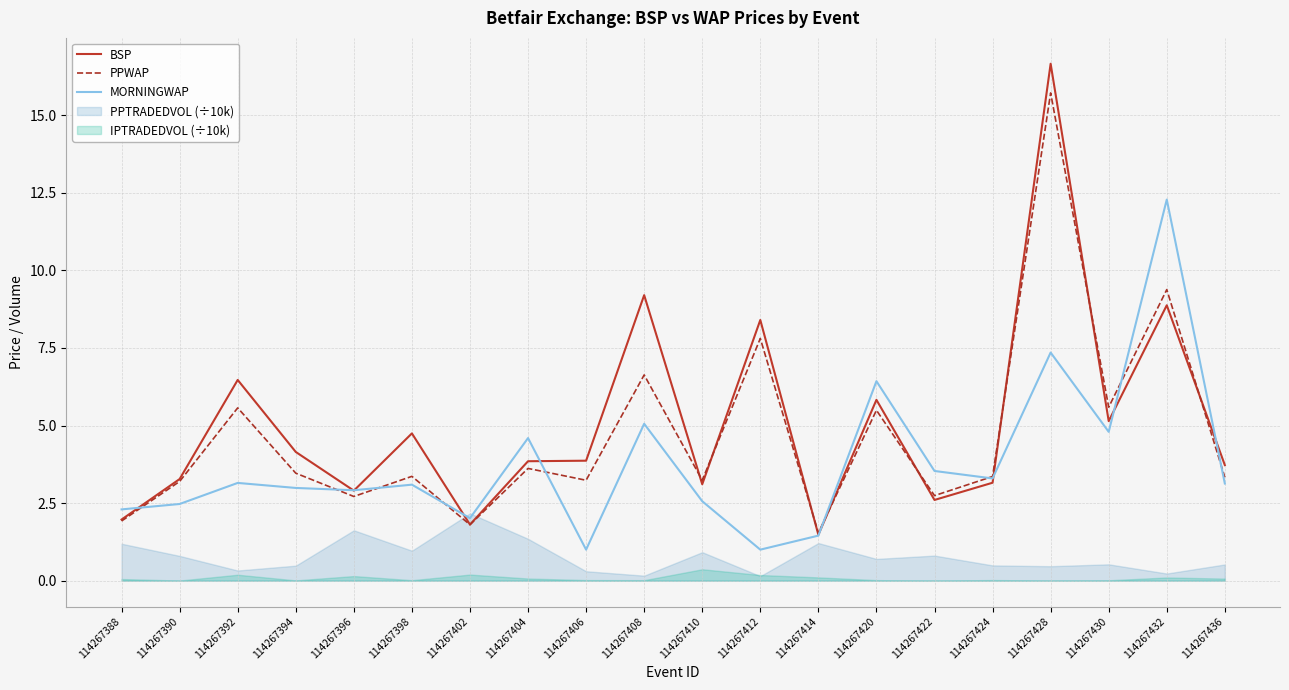

Is the value of BSP at 114267398 greater than the value of MORNINGWAP at 114267430?

No